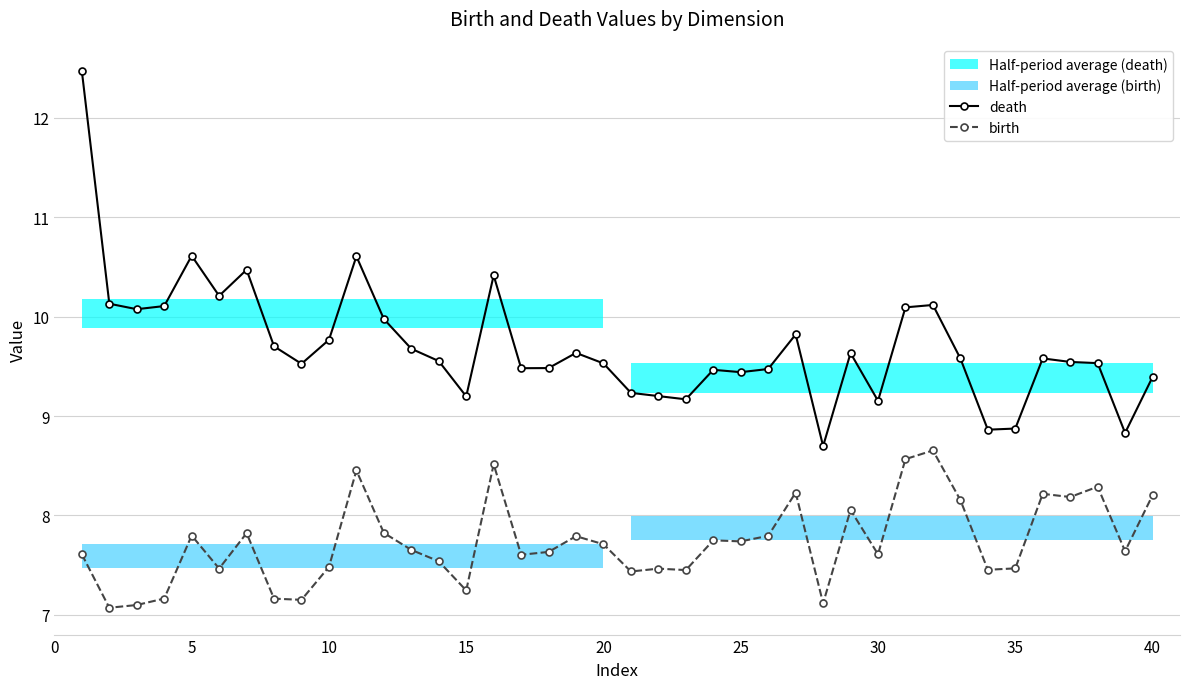

Reading left to right, what are all the values shown in this chart?

death: 12.5	10.1	10.1	10.1	10.6	10.2	10.5	9.7	9.5	9.8	10.6	10.0	9.7	9.6	9.2	10.4	9.5	9.5	9.6	9.5	9.2	9.2	9.2	9.5	9.4	9.5	9.8	8.7	9.6	9.2	10.1	10.1	9.6	8.9	8.9	9.6	9.5	9.5	8.8	9.4
birth: 7.6	7.1	7.1	7.2	7.8	7.5	7.8	7.2	7.2	7.5	8.5	7.8	7.7	7.5	7.2	8.5	7.6	7.6	7.8	7.7	7.4	7.5	7.5	7.8	7.7	7.8	8.2	7.1	8.1	7.6	8.6	8.7	8.2	7.5	7.5	8.2	8.2	8.3	7.6	8.2